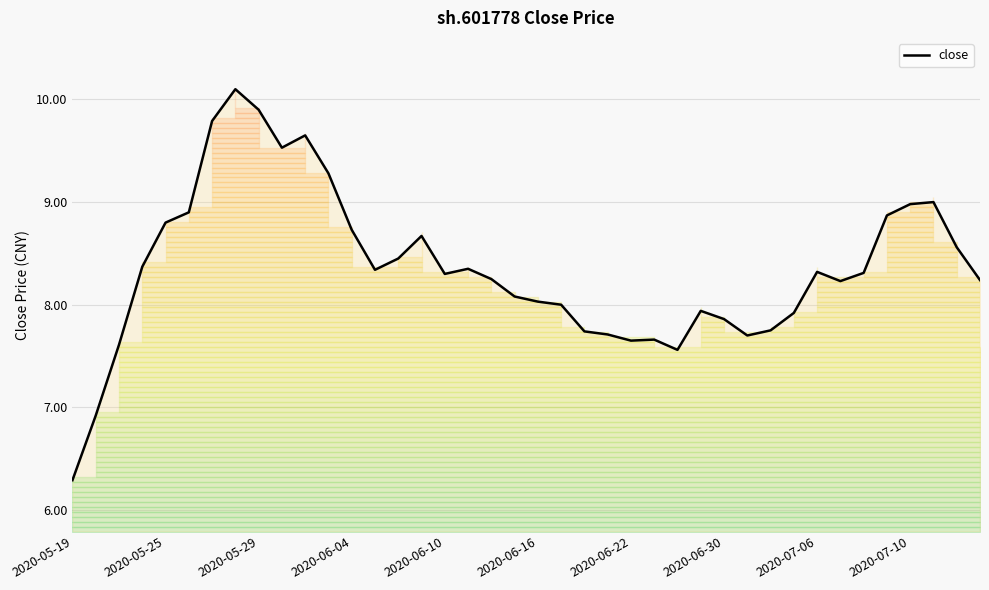

True or false: the data has more than 1 interior local peaks.

True